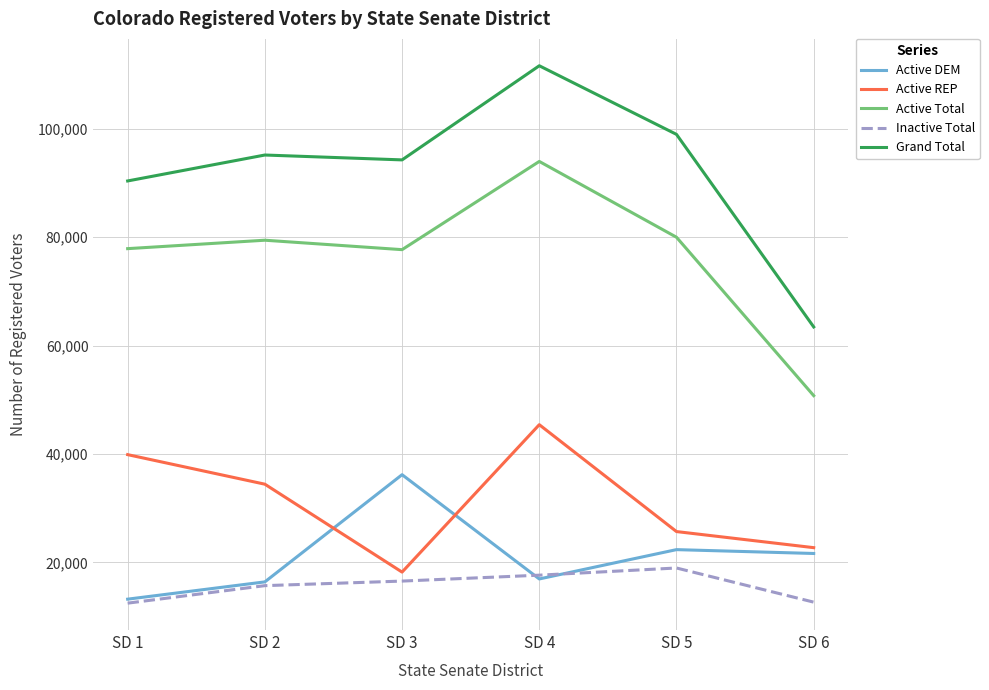

True or false: Grand Total and Active DEM cross at least once.

False